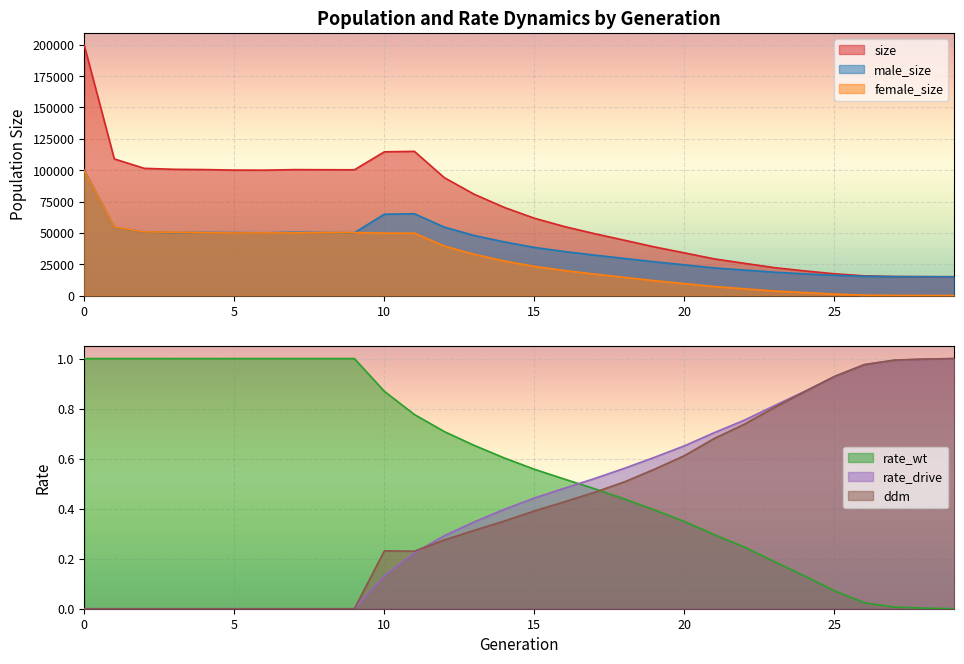

The value of size at 29 is 15000.0. True or false?

True